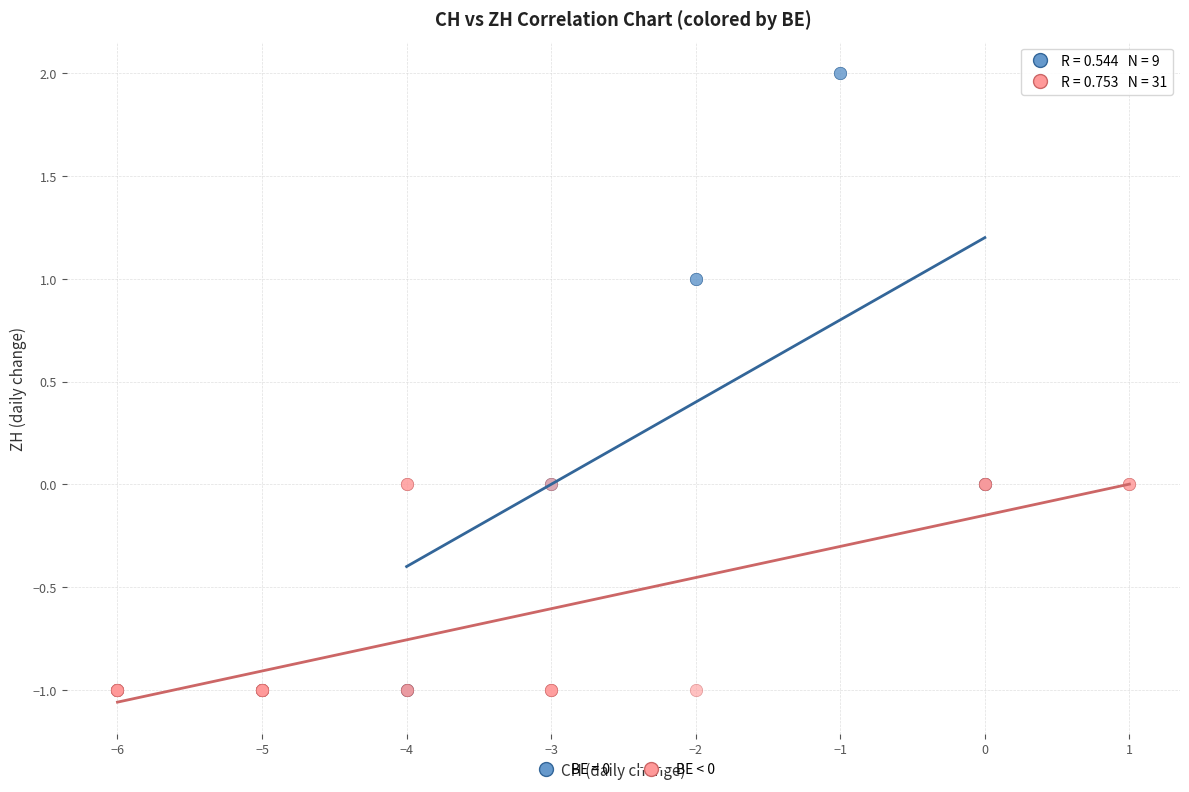

Which series has the widest spread of Y values?

BE = 0